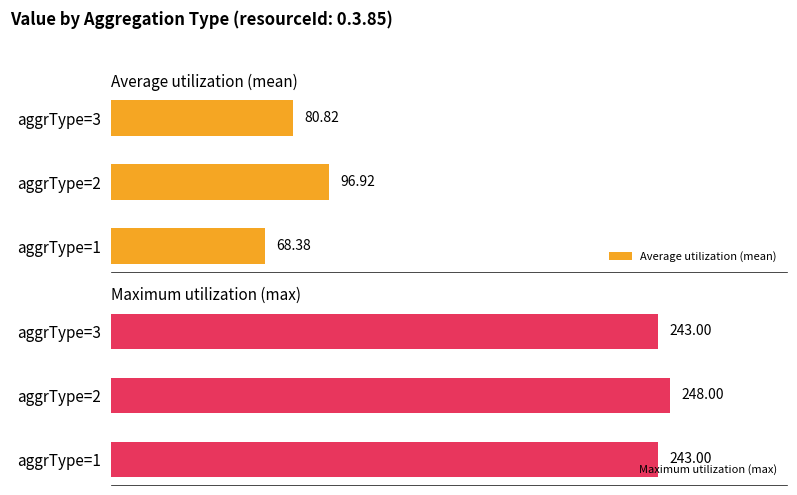

Is the value of Maximum utilization (max) at 0 greater than the value of Average utilization (mean) at 100?

Yes